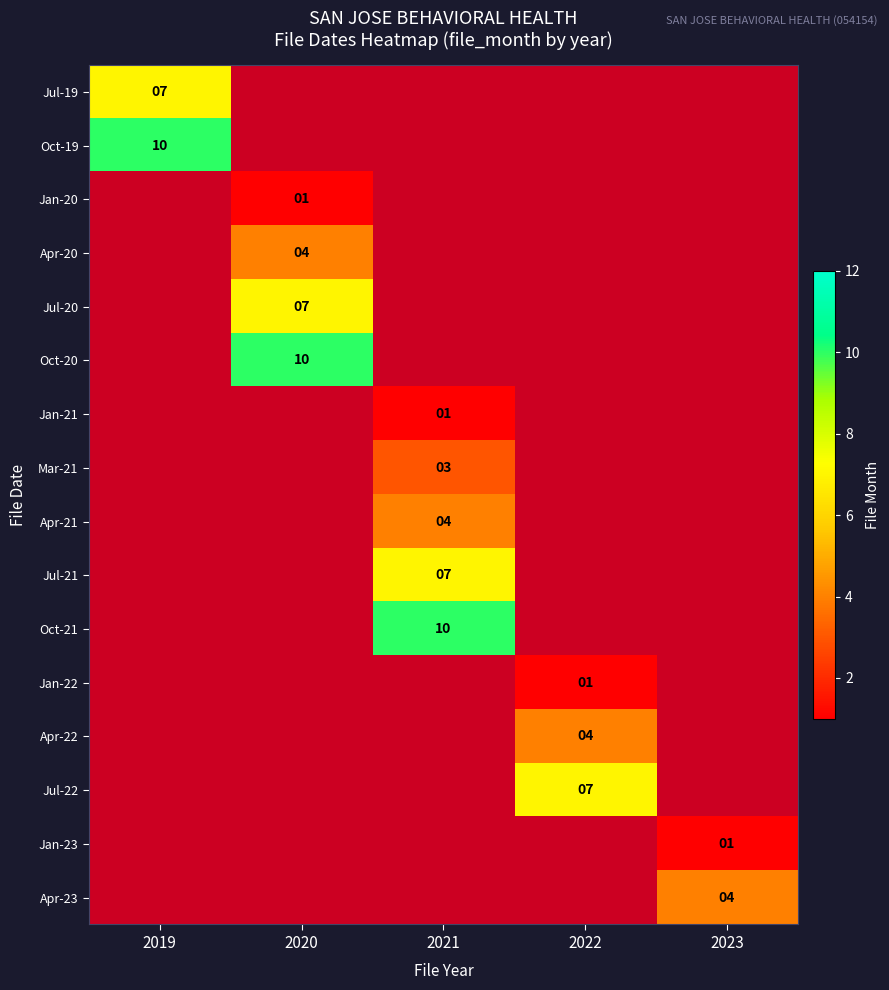

The Jan-23 series shows 1 at 2023. True or false?

True